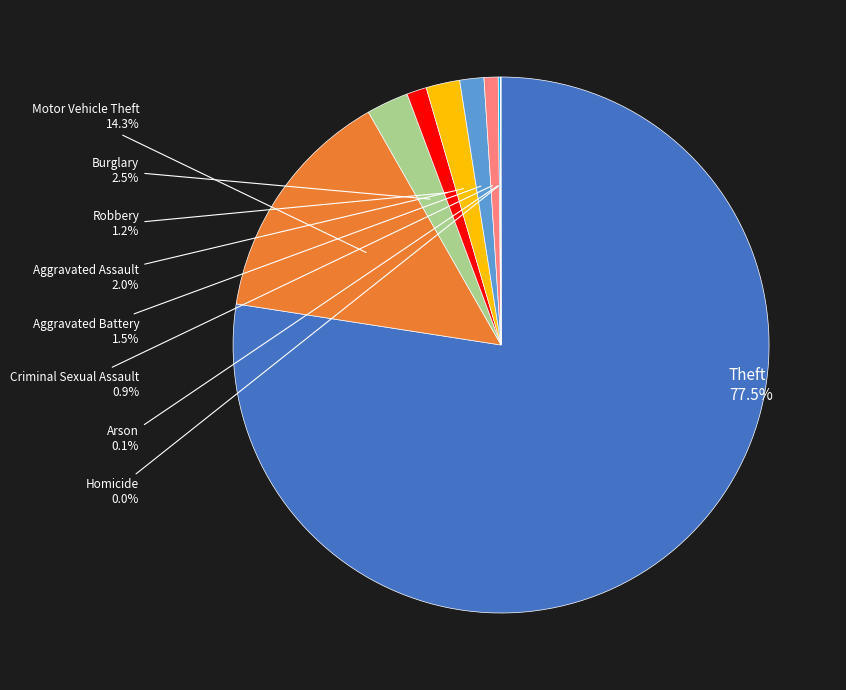

Does any single category account for the majority?

Yes